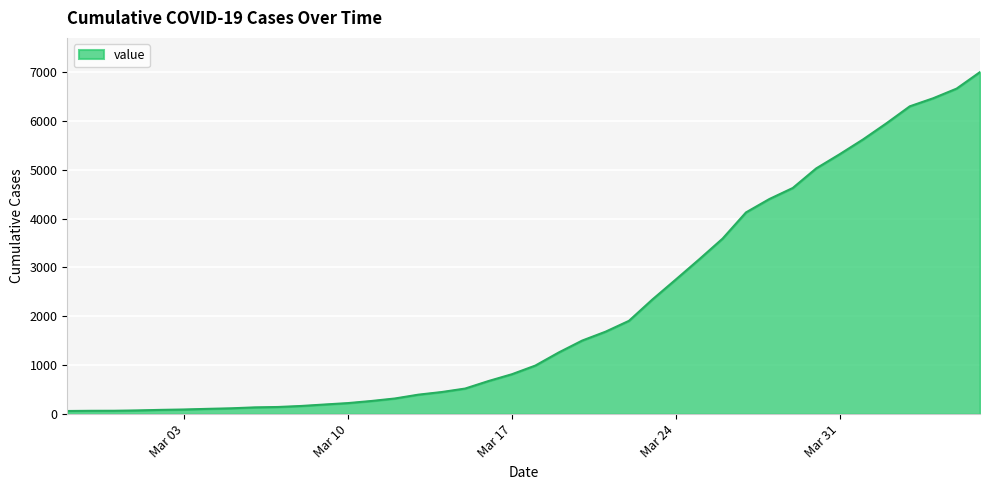

What is the greatest value displayed?

6995